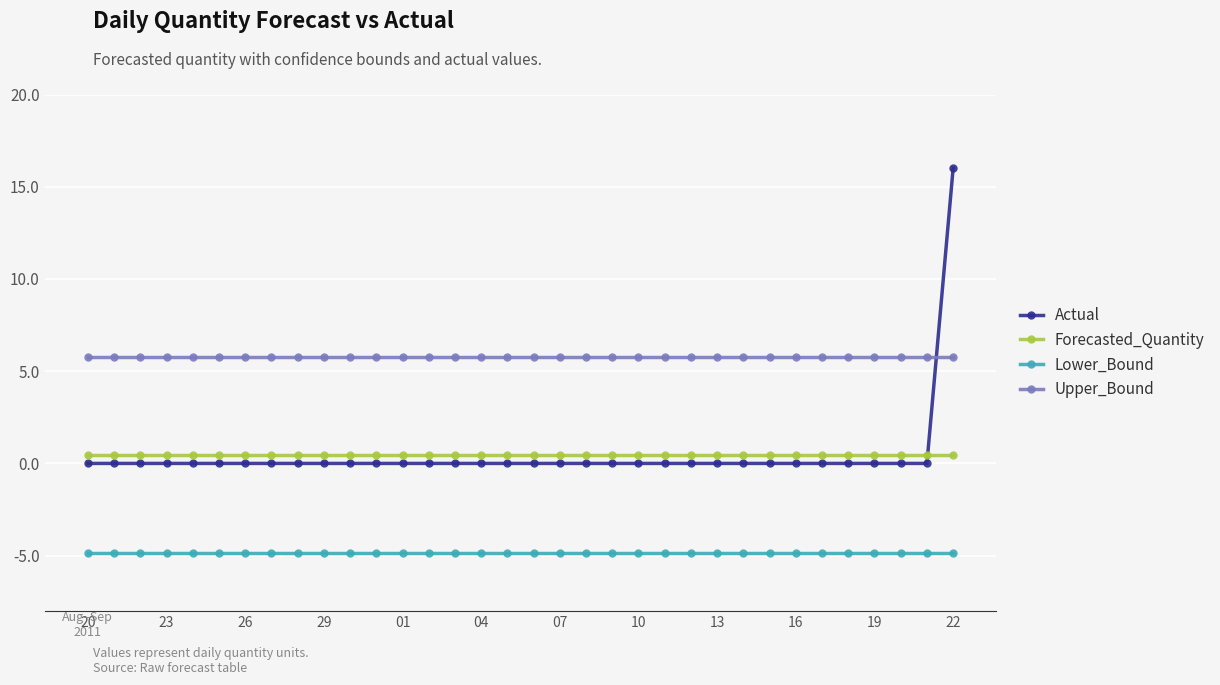

What is the value of the Upper_Bound point at the 33rd from the left?

5.8